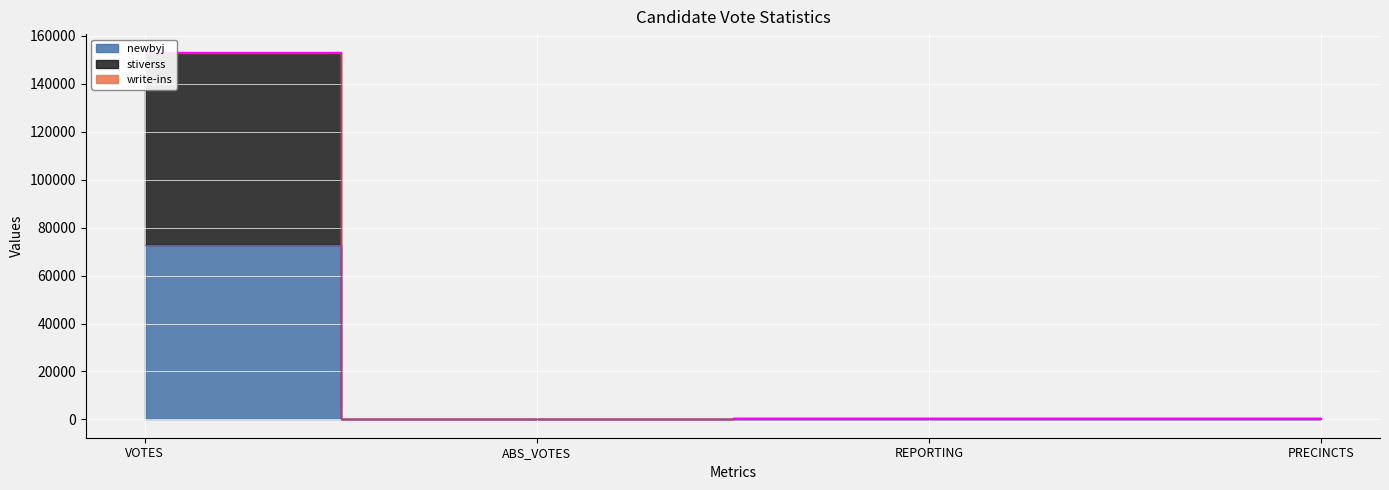

What is the difference between the newbyj values at VOTES and PRECINCTS?

72481